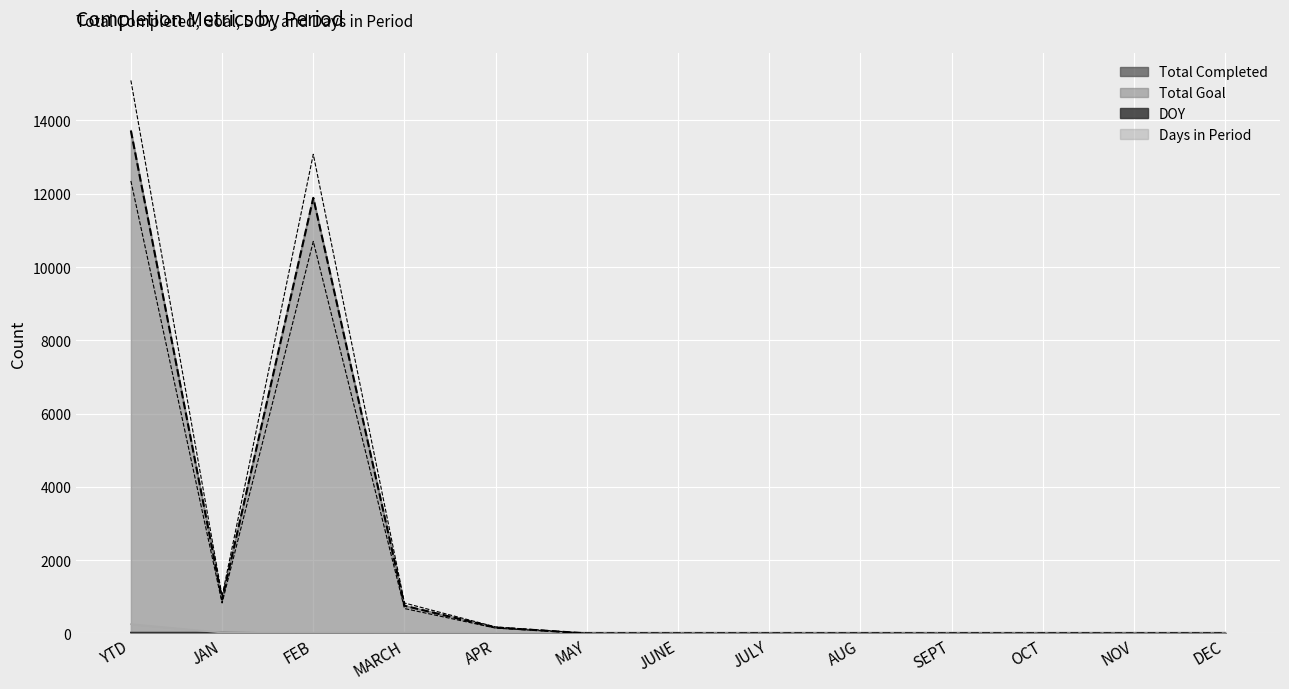

What is the label of the 1st point from the left?

YTD